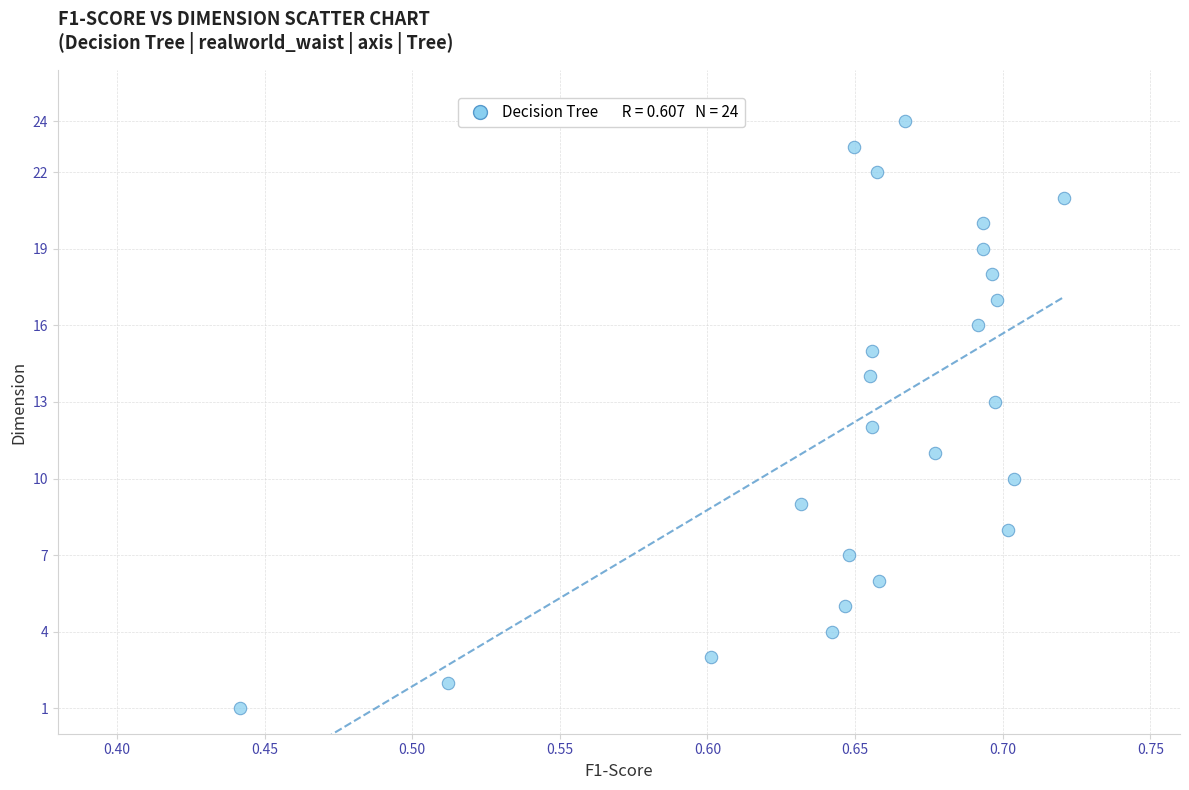

What is the range of Y values (max minus min)?

23